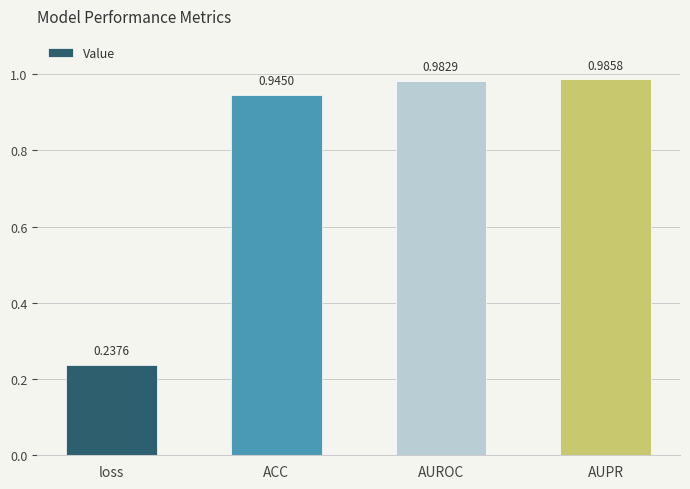

Which category has the lowest value across all series?

loss